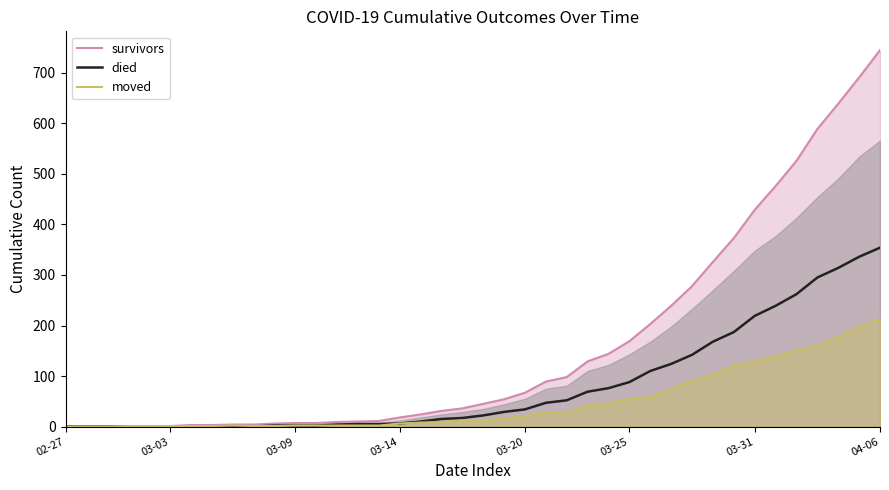

How many categories are shown in the chart?

40